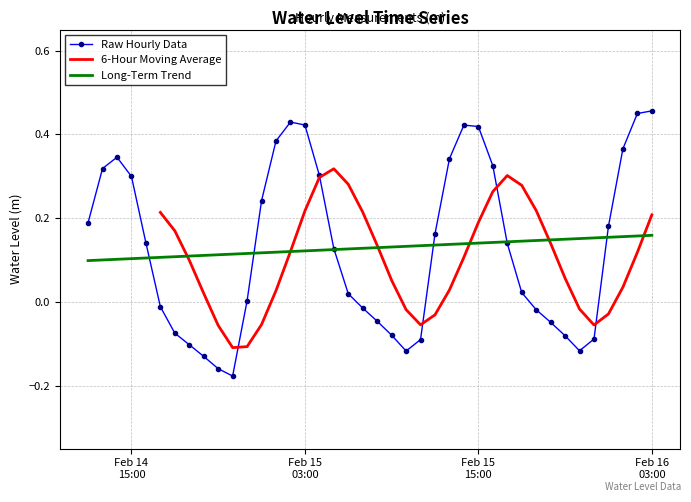

Where does the data first go above 0?

Feb 14
15:00